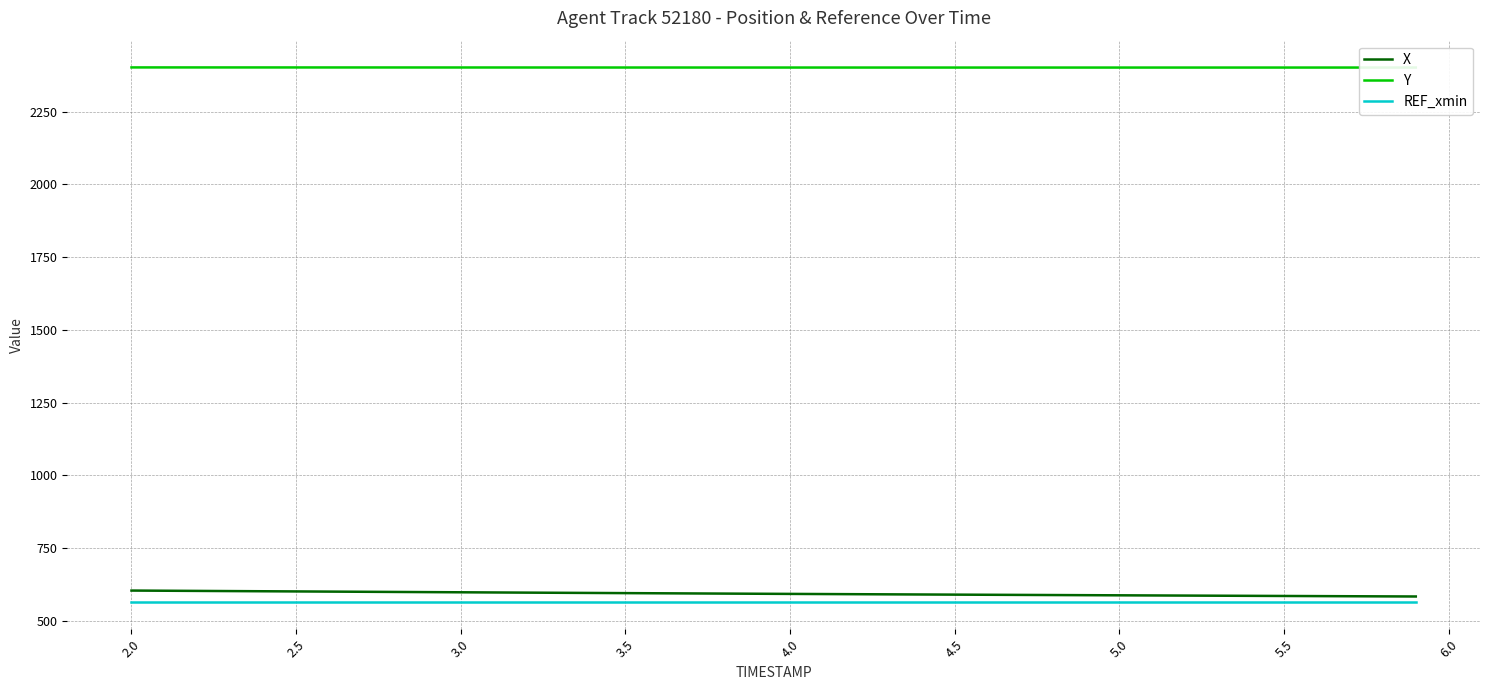

List the series in order of their peak value, highest first.

Y, X, REF_xmin